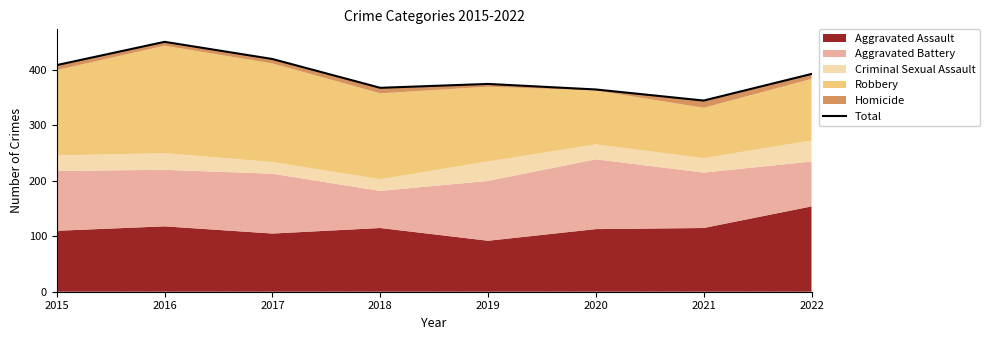

Which label corresponds to the largest value in the chart?

2016